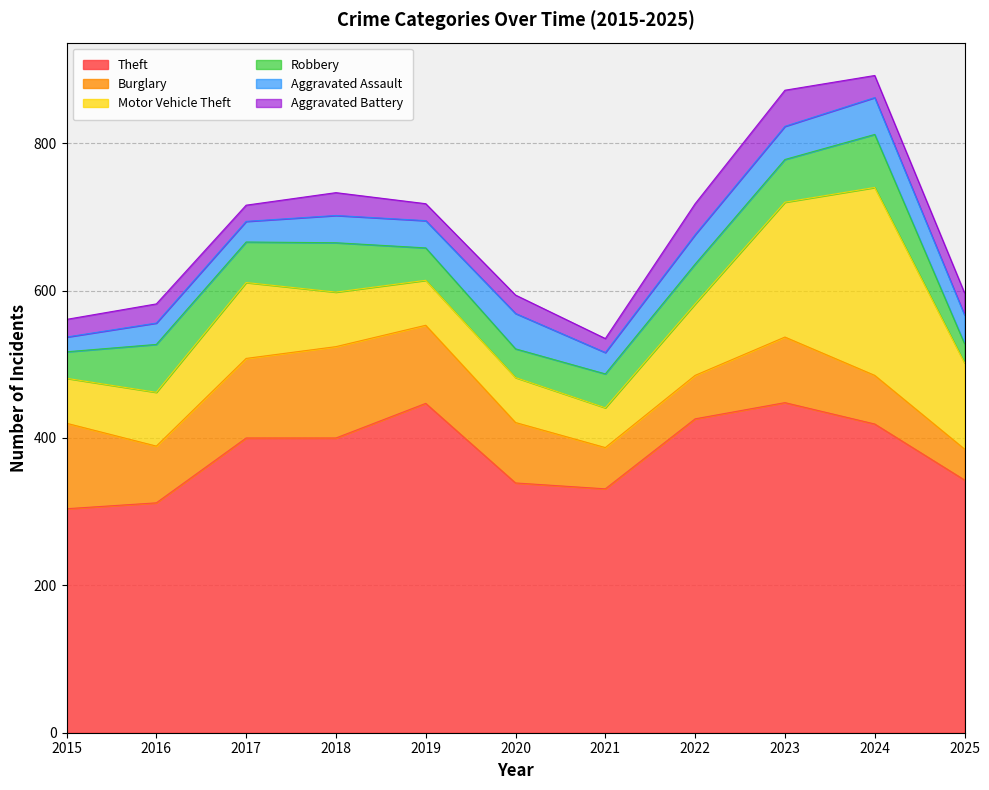

What is the sum of the Aggravated Battery values at 2023 and 2019?

72